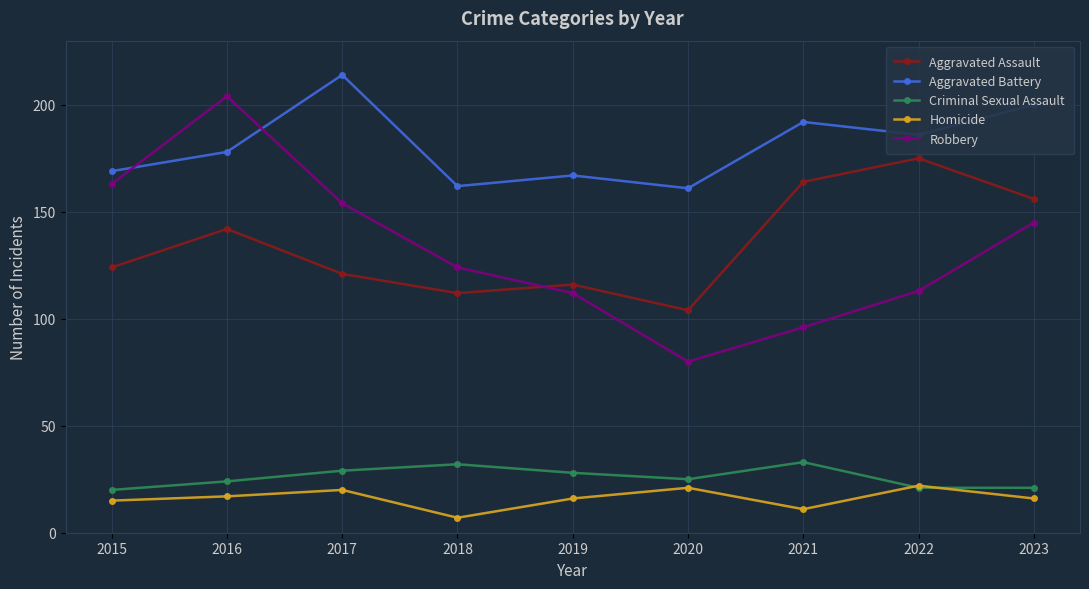

How many interior local peaks does the Robbery series have?

1